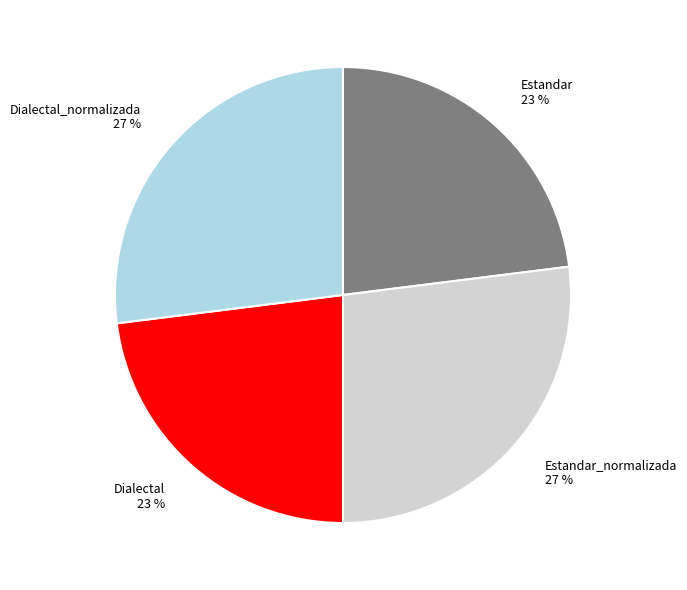

The Dialectal_normalizada slice represents 32% of the pie. True or false?

False